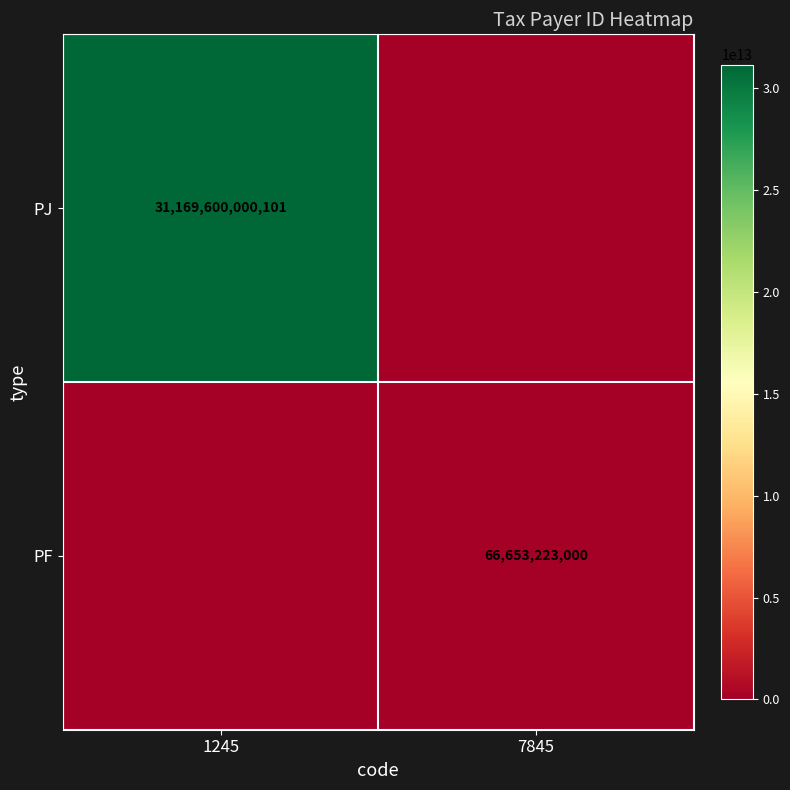

Is the value of PF at 7845 greater than the value of PJ at 1245?

No